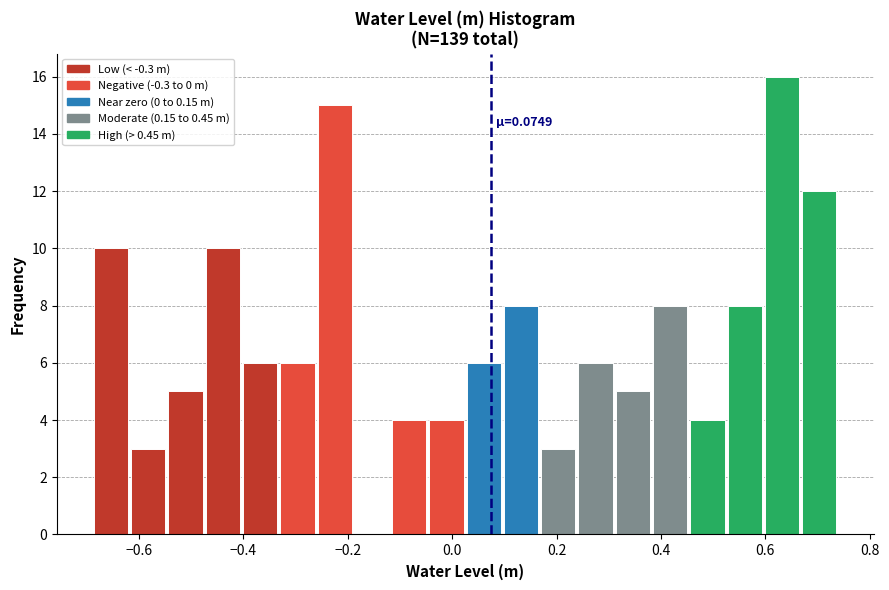

Around what value on the x-axis is the tallest bar? Give the approximate position of its centre, as read against the axis.

0.64